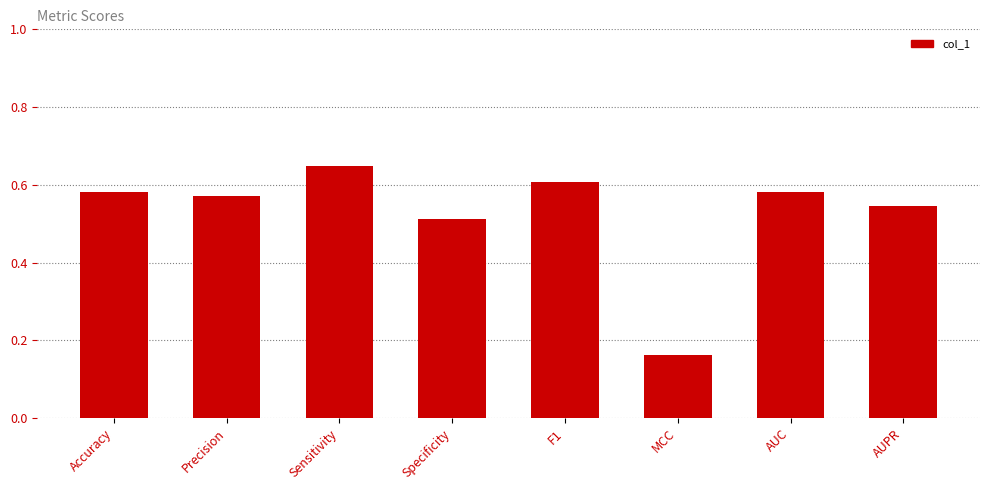

What is the change in value from Accuracy to MCC?

-0.4